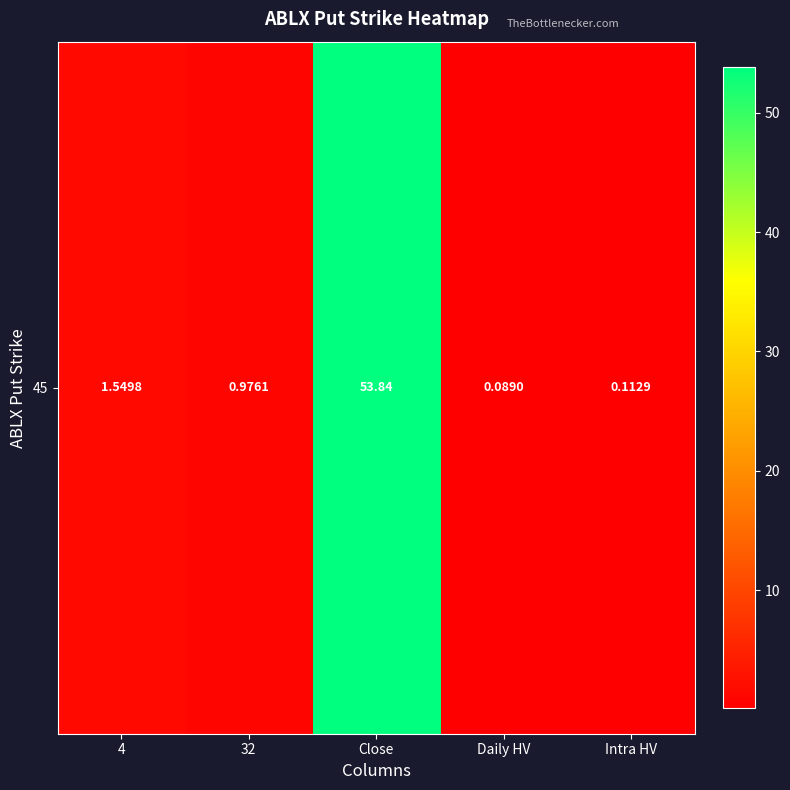

What is the average value?

11.3